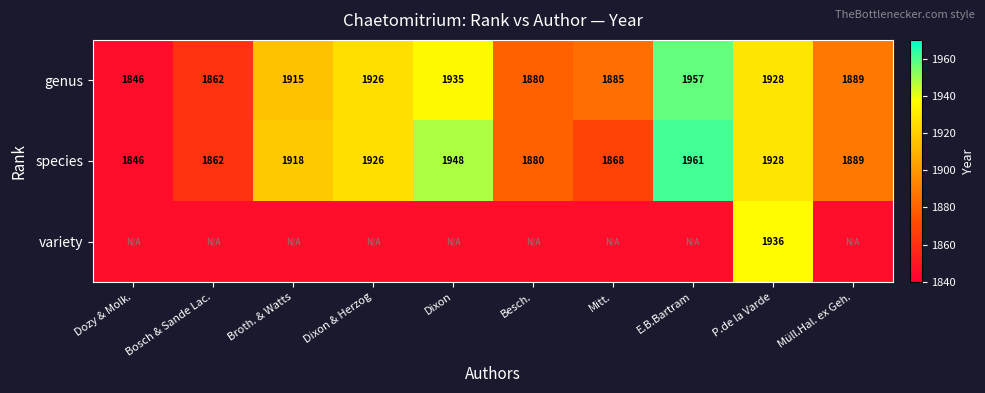

What is the maximum value for species?

1961